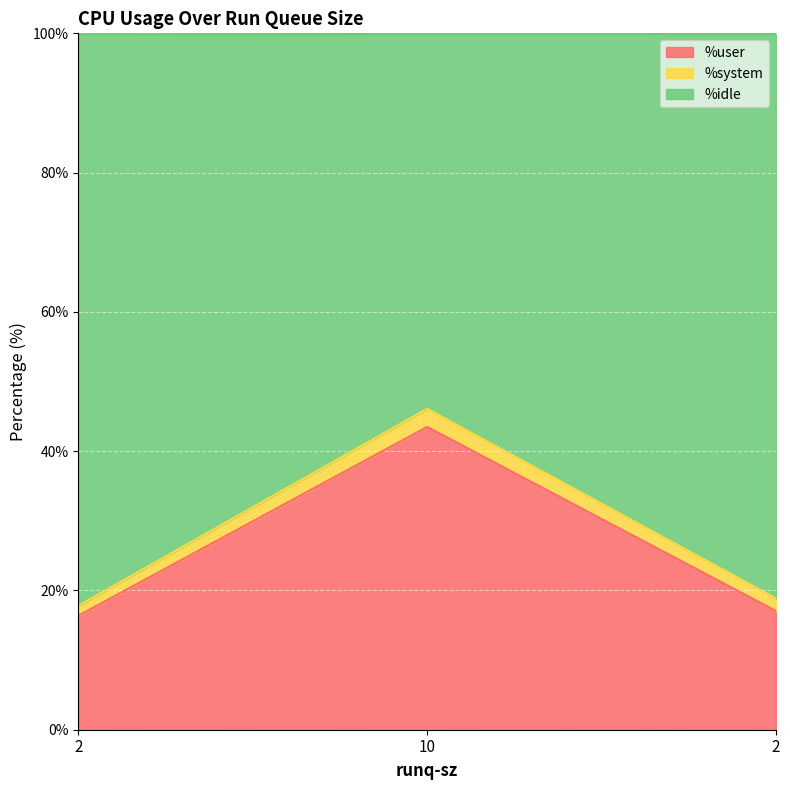

Which series changed the most between 10 and 2?

%idle